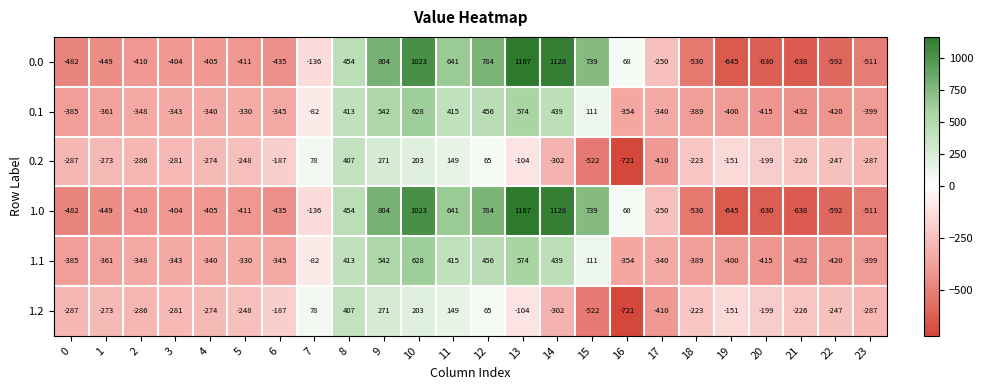

What is the total value across all series at 2?

-2088